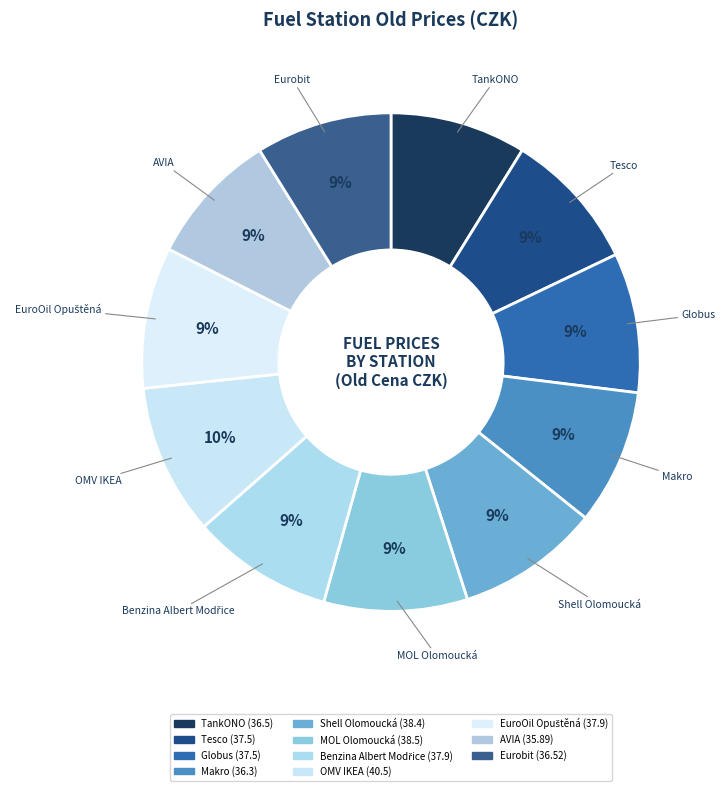

Is it true that EuroOil Opuštěná is 9% of the pie?

True